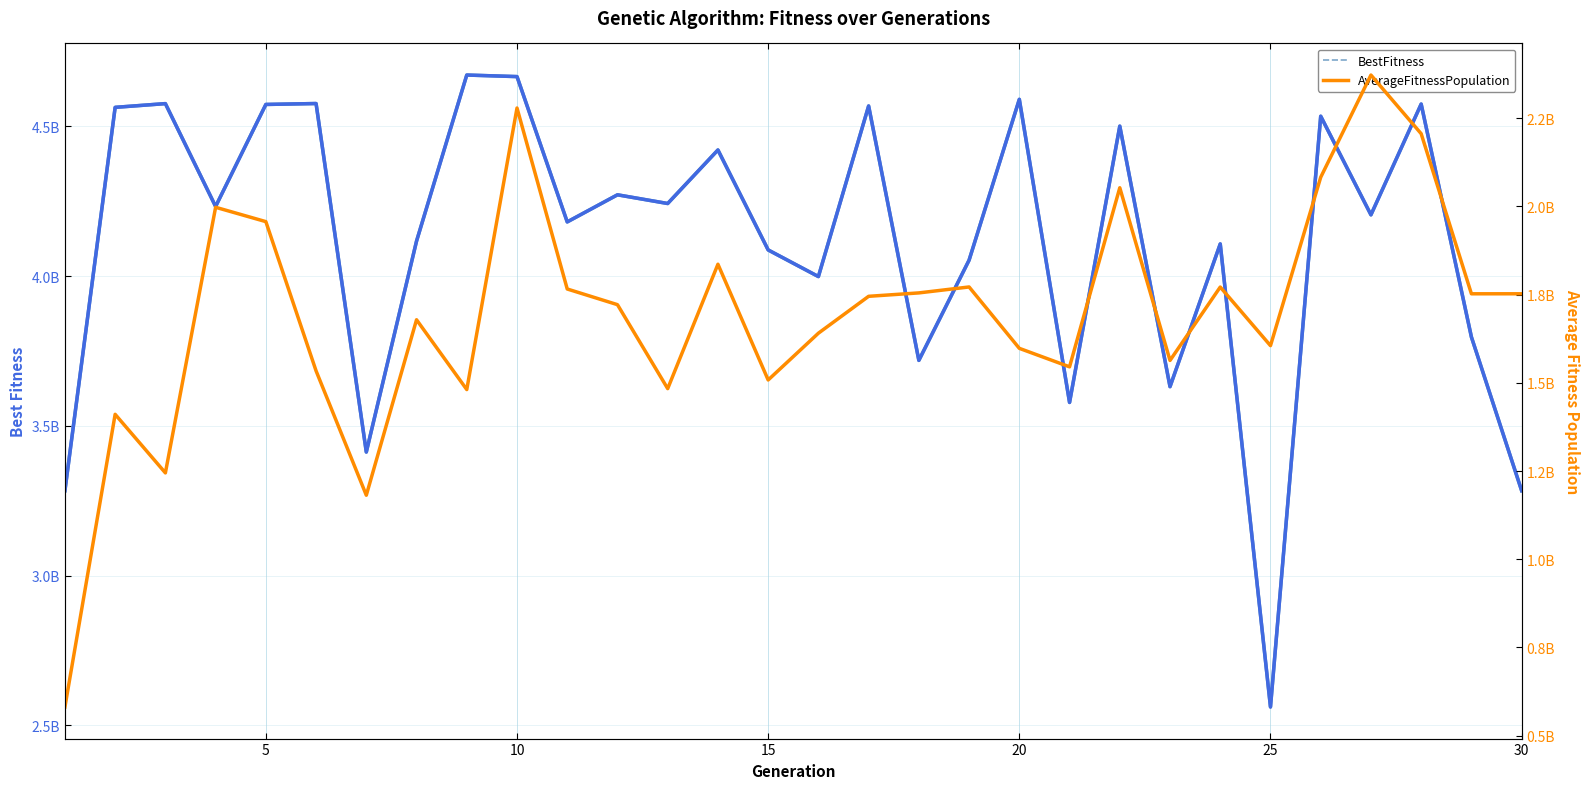

How many values in the BestFitness series are below 4232693760?

15